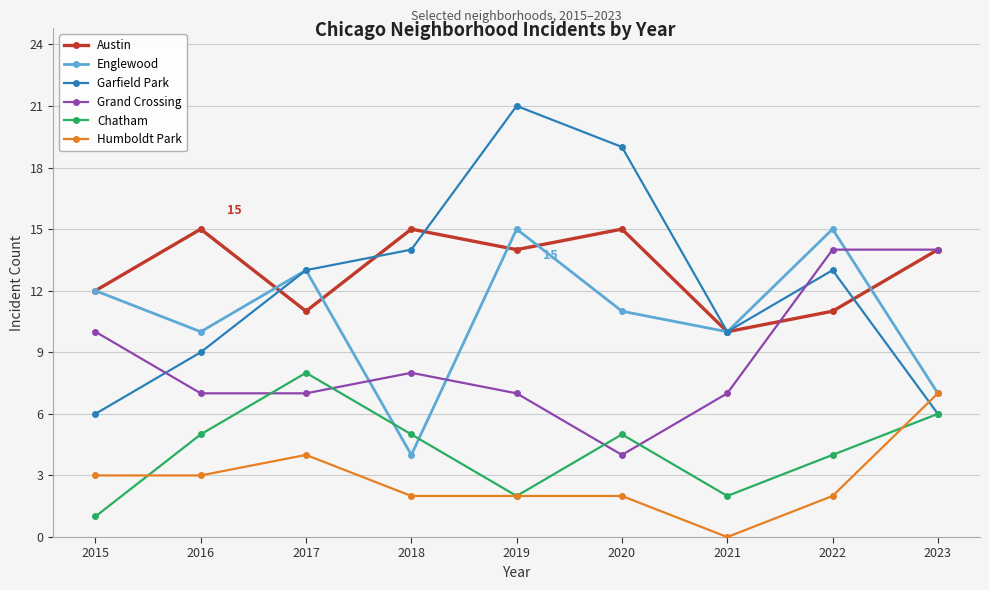

How many categories are shown in the chart?

9